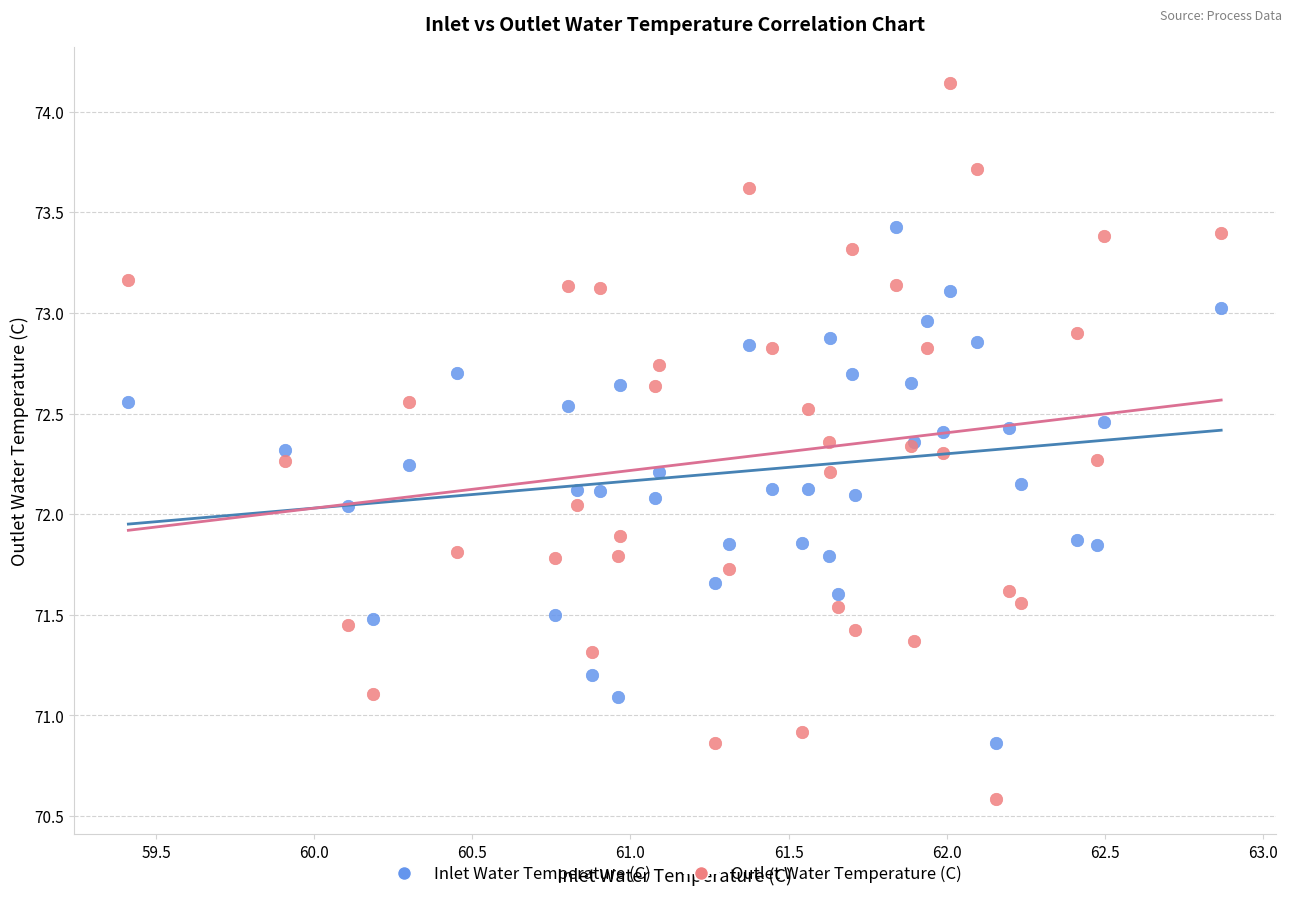

Which series reaches the minimum Y coordinate?

Outlet Water Temperature (C)